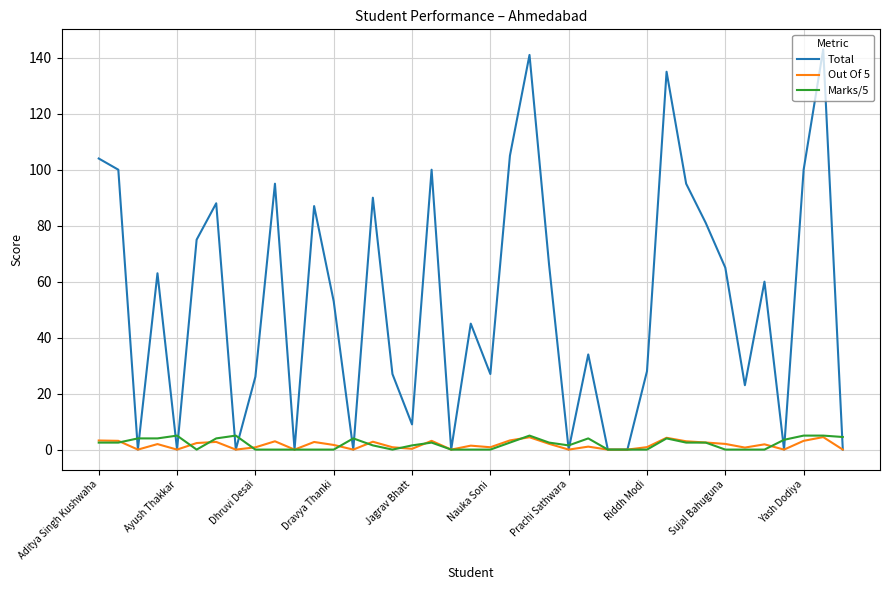

What is the highest value of the Out Of 5 series?

4.5